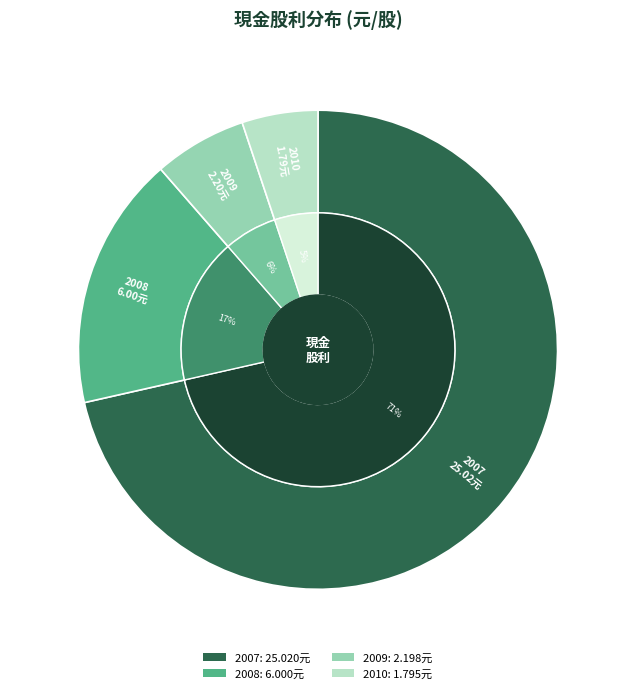

What is the change in value from 2007 to 2008?

-19.0